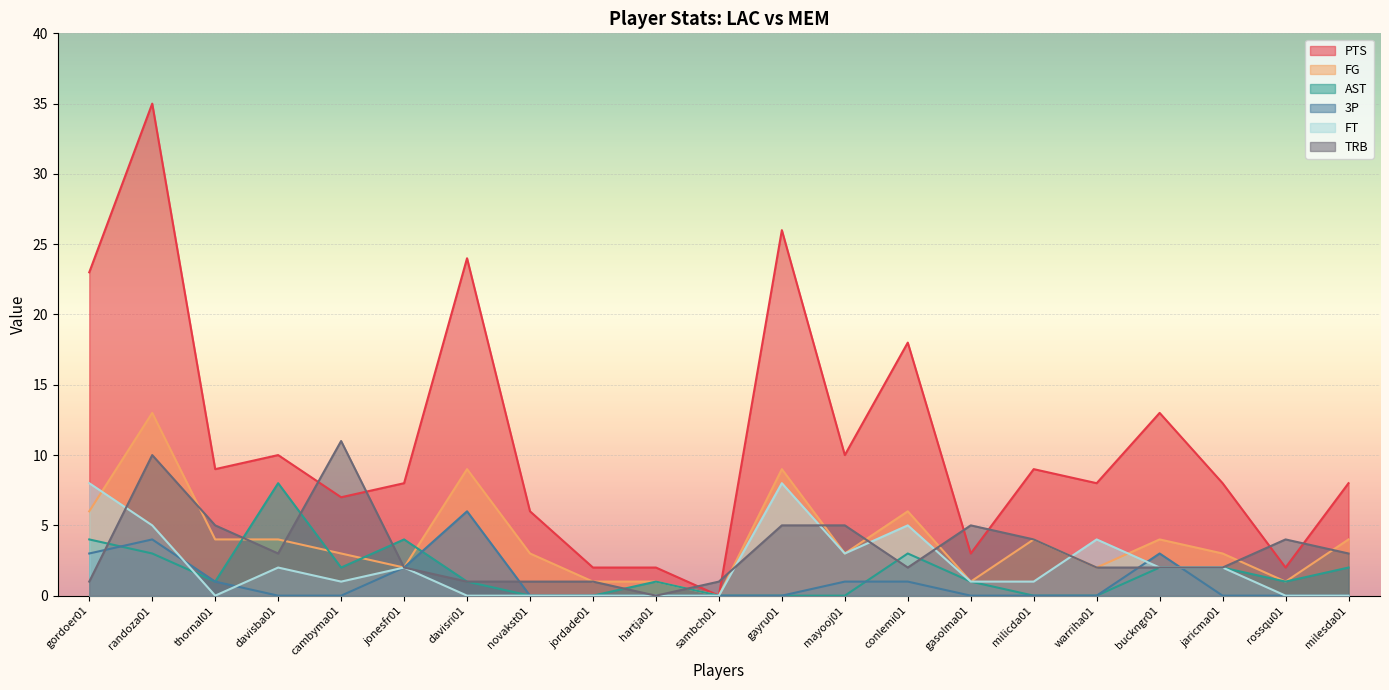

True or false: PTS has a value of 12 at thornal01.

False